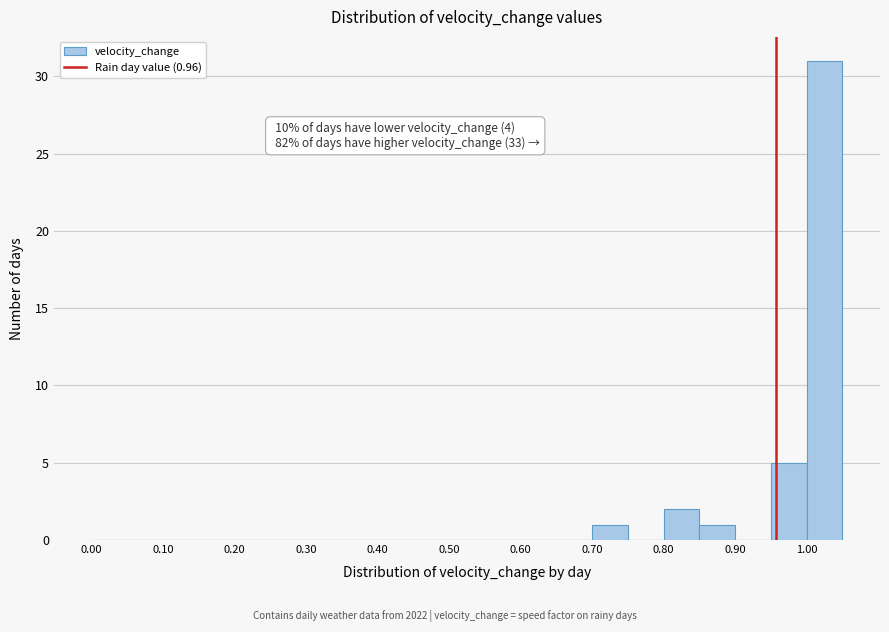

Over which range of the x-axis is the bar tallest?

1.00 to 1.05